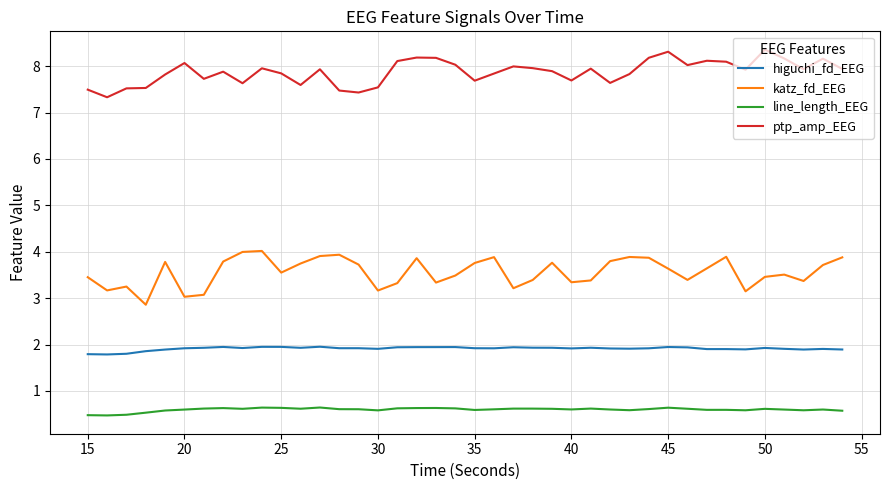

How many lines are shown in the chart?

4